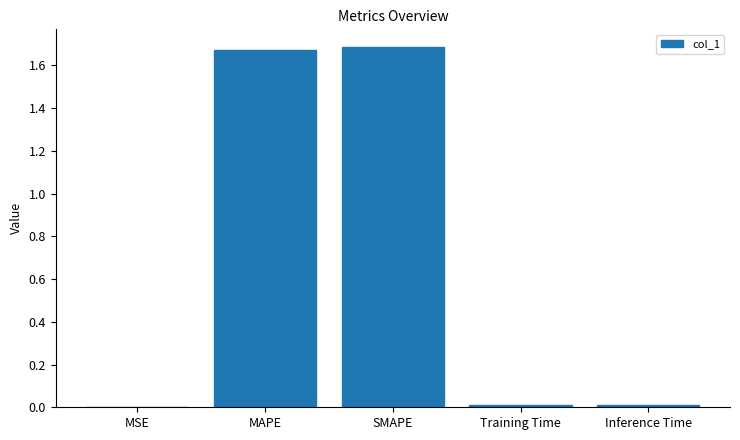

What is the sum of all values?

3.4